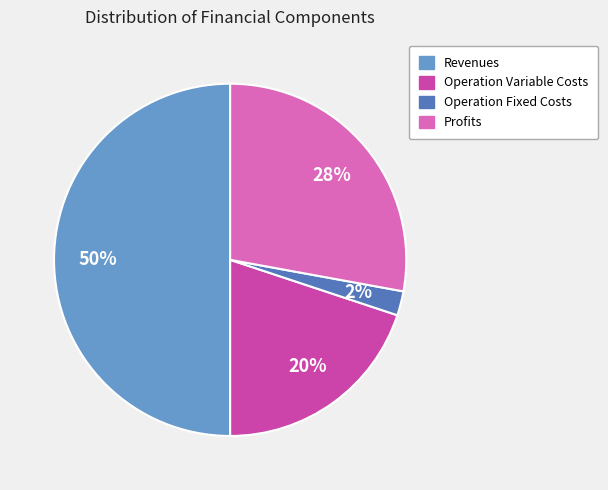

To the nearest percent, what is the difference between the largest and smallest slice percentages?

48%